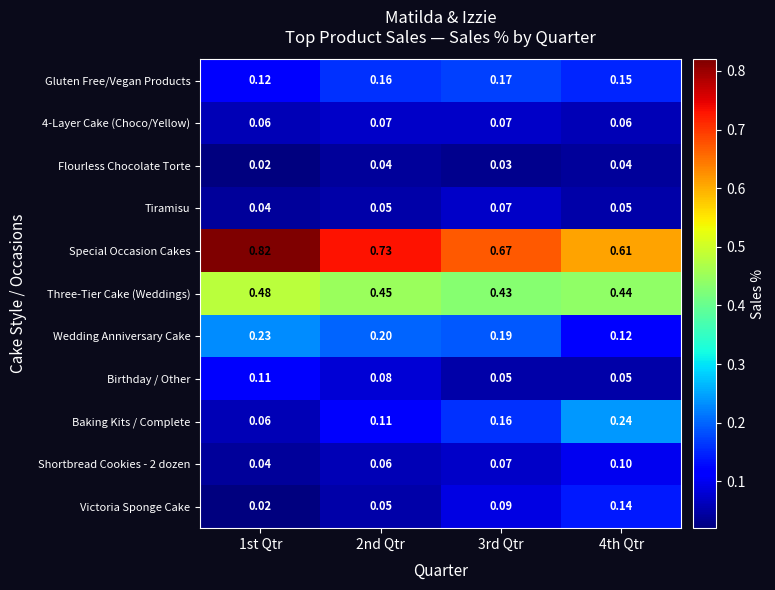

Between 3rd Qtr and 4th Qtr, which series saw the biggest shift?

Baking Kits / Complete